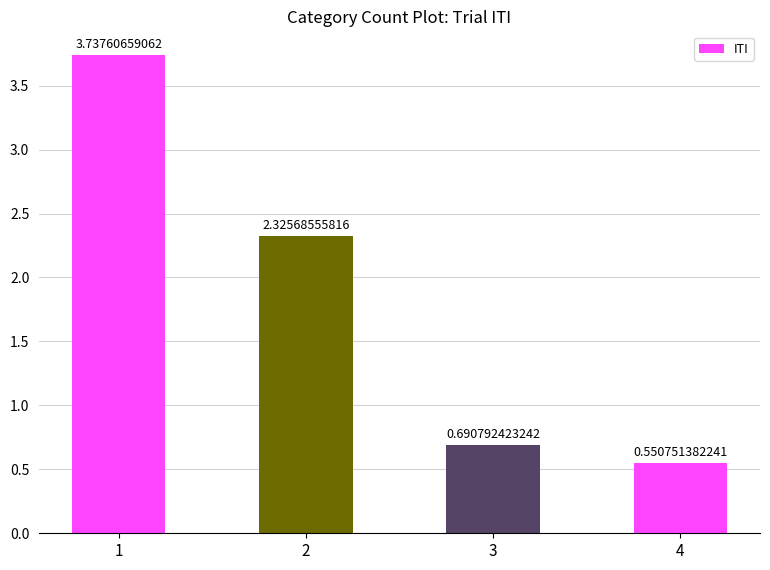

Does the chart contain any negative values?

No